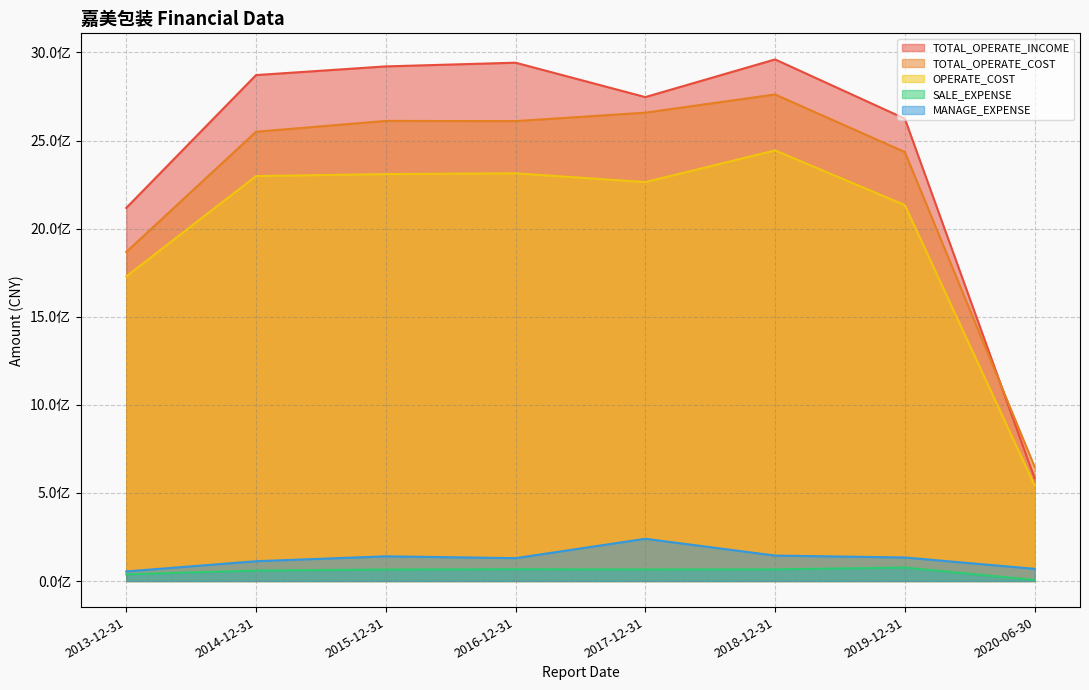

Reading right to left, transcribe all the data shown in this chart.

TOTAL_OPERATE_INCOME: 2020-06-30=583465730.7	2019-12-31=2624148379.3	2018-12-31=2960426522.7	2017-12-31=2746604176.6	2016-12-31=2941790722.8	2015-12-31=2920821506.2	2014-12-31=2871524600.0	2013-12-31=2117496300.0
TOTAL_OPERATE_COST: 2020-06-30=648222217.0	2019-12-31=2434805467.4	2018-12-31=2761549519.6	2017-12-31=2658223881.7	2016-12-31=2610328463.2	2015-12-31=2611279729.3	2014-12-31=2549867400.0	2013-12-31=1867458500.0
OPERATE_COST: 2020-06-30=542552035.8	2019-12-31=2133717007.4	2018-12-31=2444140594.4	2017-12-31=2264224455.8	2016-12-31=2314061294.0	2015-12-31=2309600640.8	2014-12-31=2298357800.0	2013-12-31=1728907400.0
SALE_EXPENSE: 2020-06-30=5732555.8	2019-12-31=76231385.2	2018-12-31=66239922.4	2017-12-31=65448847.5	2016-12-31=67087109.1	2015-12-31=64875988.7	2014-12-31=59351700.0	2013-12-31=38070600.0
MANAGE_EXPENSE: 2020-06-30=69157359.8	2019-12-31=133570387.6	2018-12-31=144359793.8	2017-12-31=239753181.2	2016-12-31=129695717.4	2015-12-31=140098681.2	2014-12-31=112318600.0	2013-12-31=54357700.0